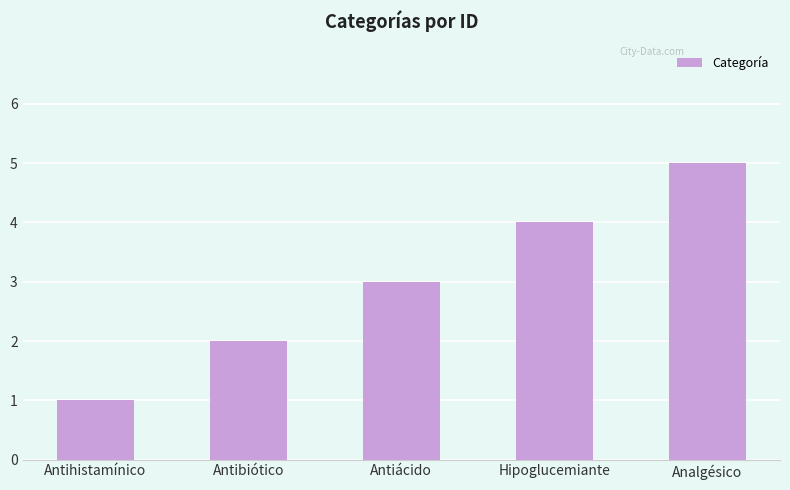

What is the minimum value shown in the chart?

1